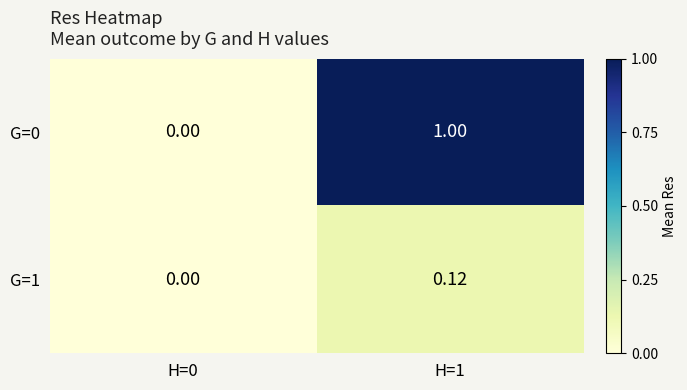

How many series are shown in this chart?

2